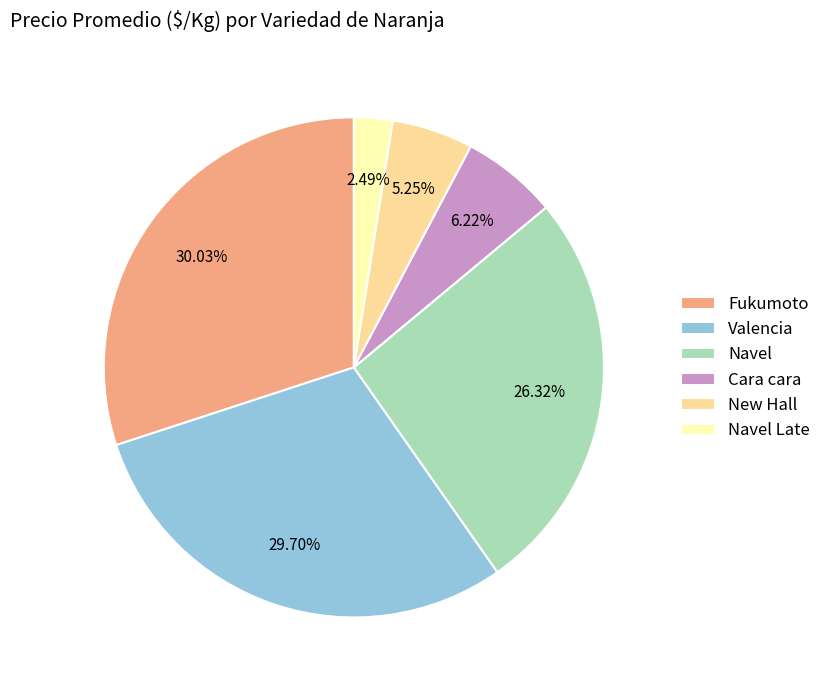

Do Valencia and Fukumoto together represent more than half of the pie?

Yes